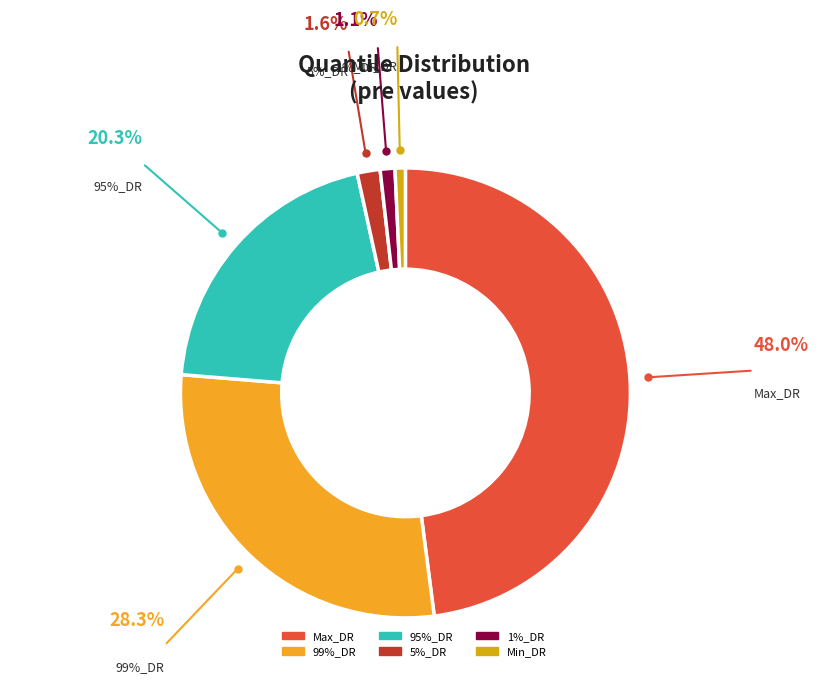

True or false: Max_DR accounts for 48% of the total.

True